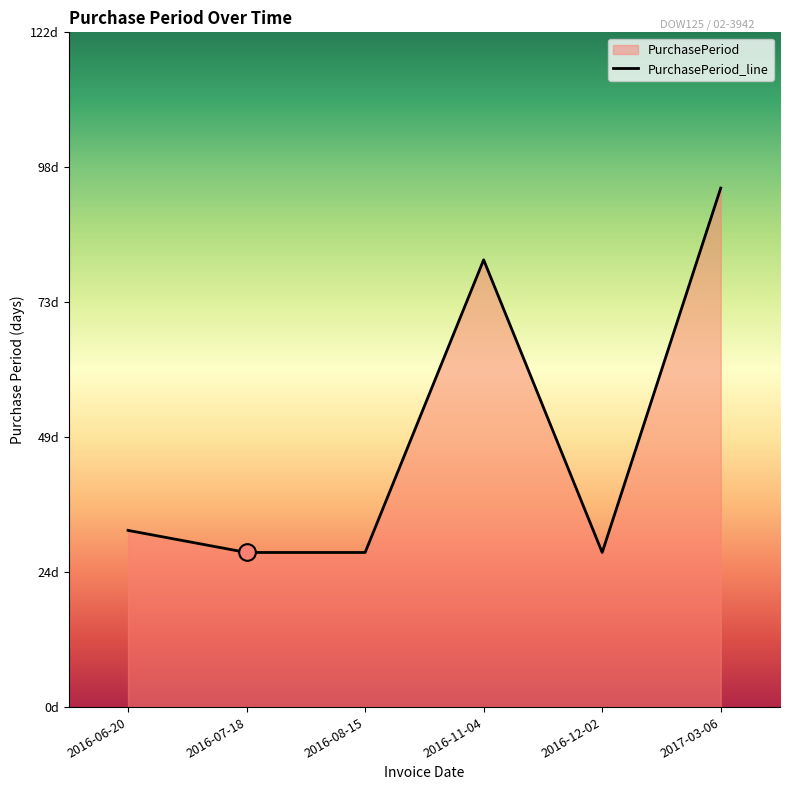

What is the difference between the second highest and minimum values?

53